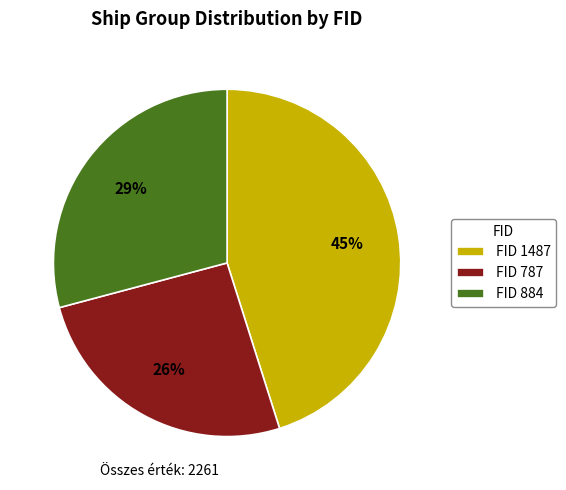

True or false: FID 787 accounts for 26% of the total.

True